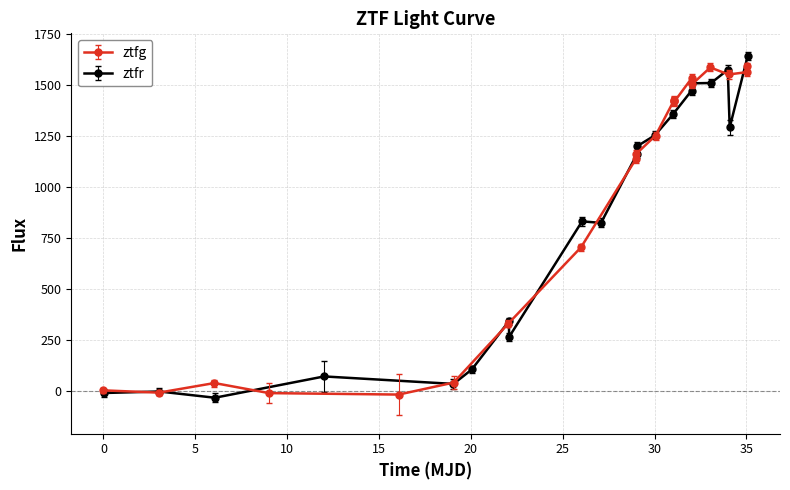

What is the value of the ztfg point at the 16th from the left?

1503.7